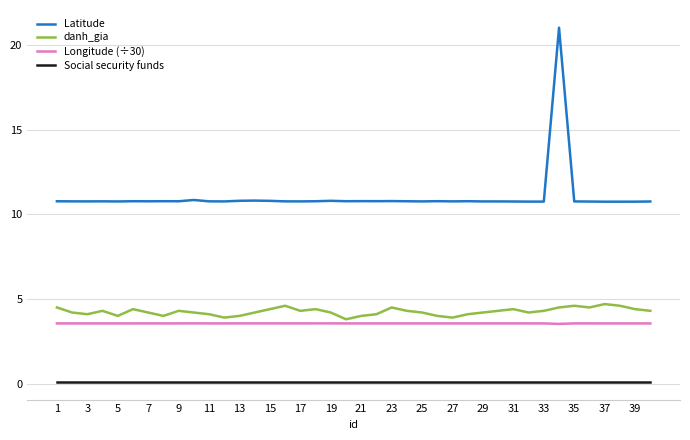

What is the greatest value displayed?

21.0